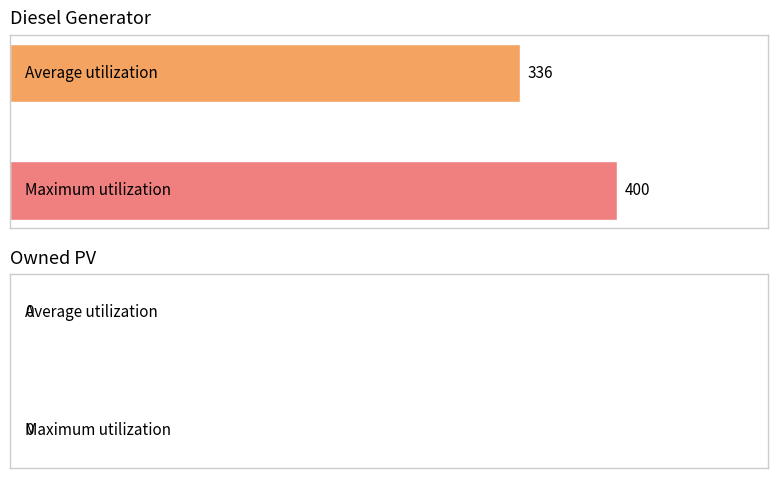

What is the greatest value displayed?

400